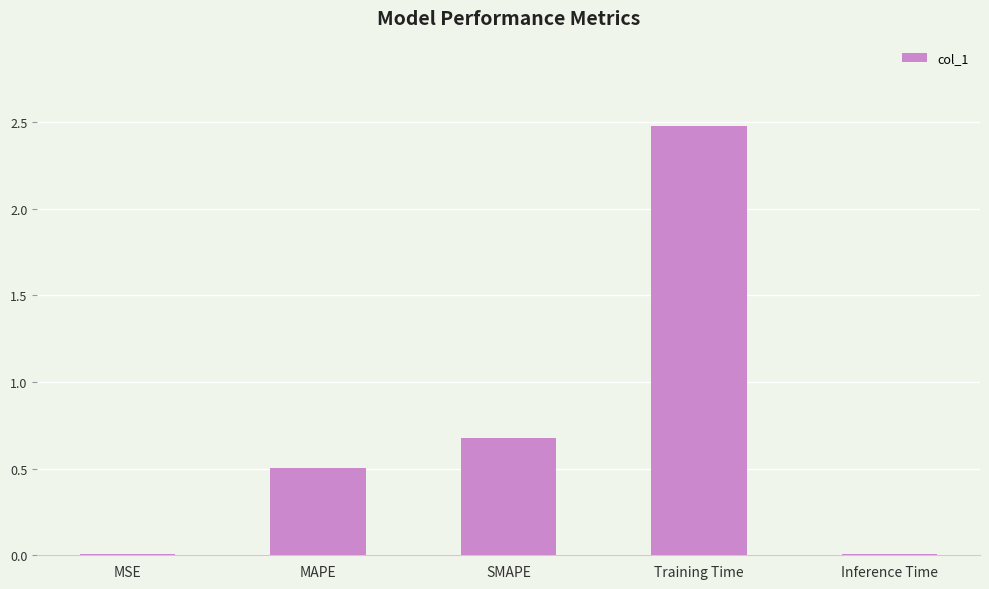

What is the change in value from MSE to SMAPE?

+0.7